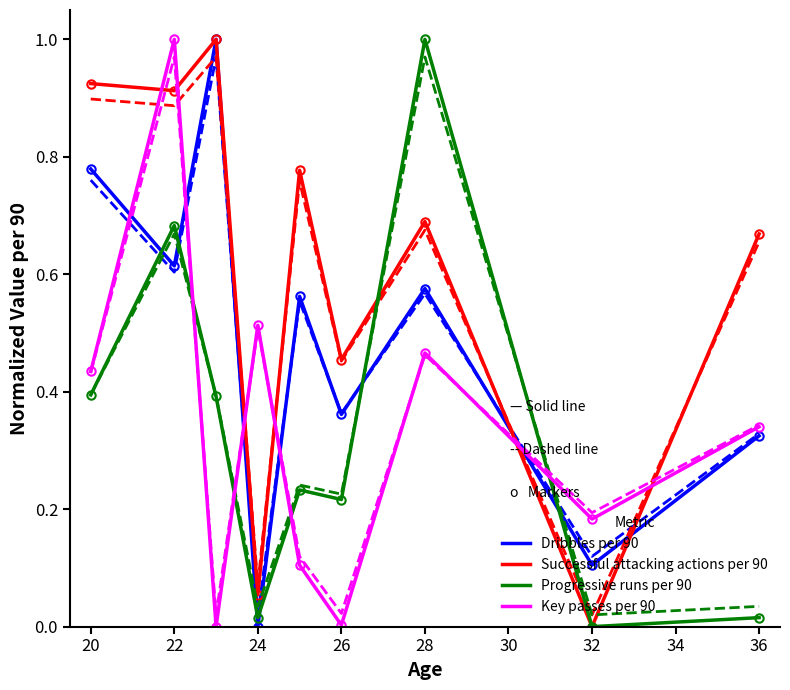

The value of Dribbles per 90 at 20 is 1.0. True or false?

False